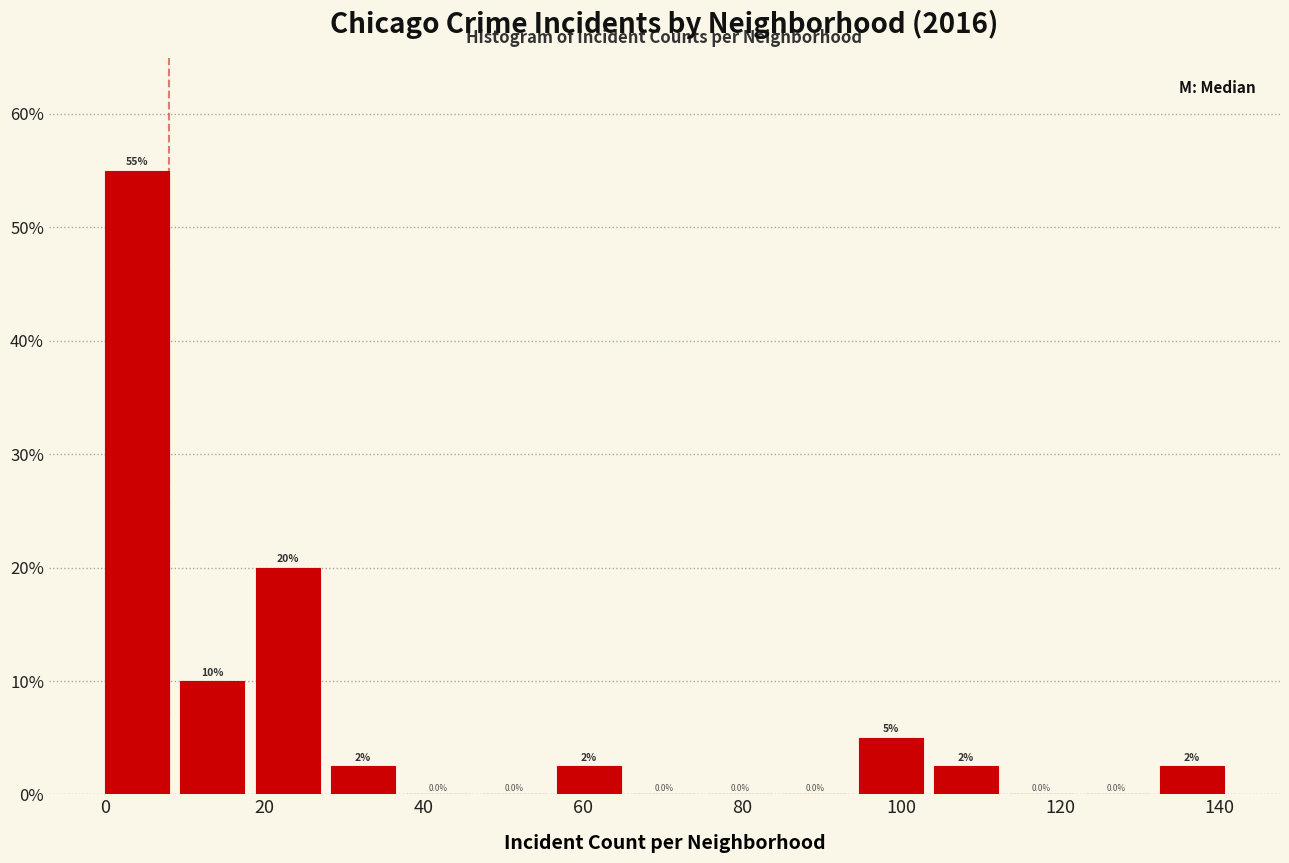

Over which range of the x-axis is the bar tallest?

0 to 10